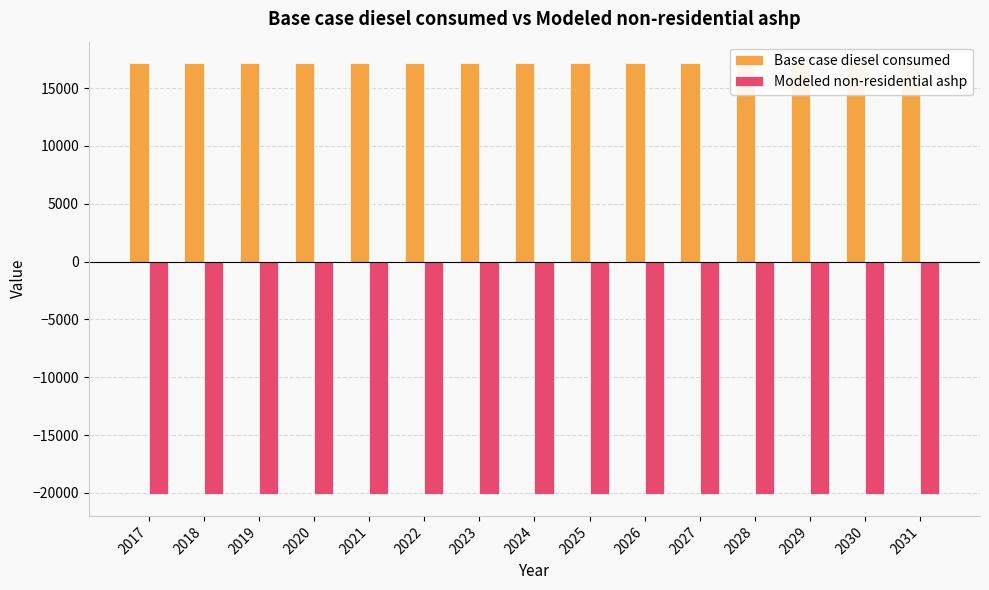

The Base case diesel consumed series shows 10701.5 at 2025. True or false?

False